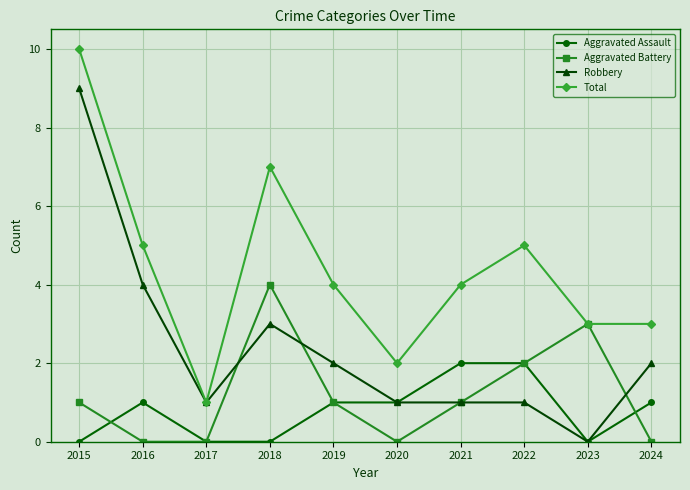

Reading left to right, what are all the values shown in this chart?

Aggravated Assault: 2015=0	2016=1	2017=0	2018=0	2019=1	2020=1	2021=2	2022=2	2023=0	2024=1
Aggravated Battery: 2015=1	2016=0	2017=0	2018=4	2019=1	2020=0	2021=1	2022=2	2023=3	2024=0
Robbery: 2015=9	2016=4	2017=1	2018=3	2019=2	2020=1	2021=1	2022=1	2023=0	2024=2
Total: 2015=10	2016=5	2017=1	2018=7	2019=4	2020=2	2021=4	2022=5	2023=3	2024=3